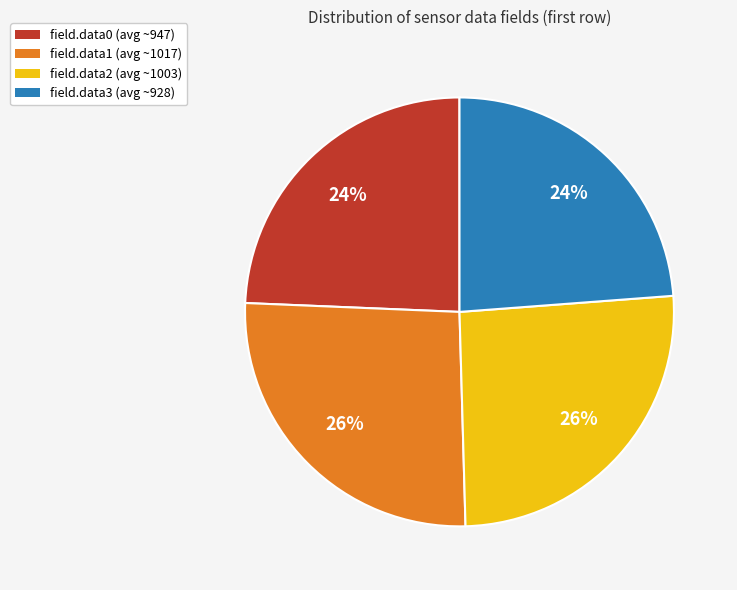

Does field.data1 (avg ~1017) account for over 50% of the chart?

No